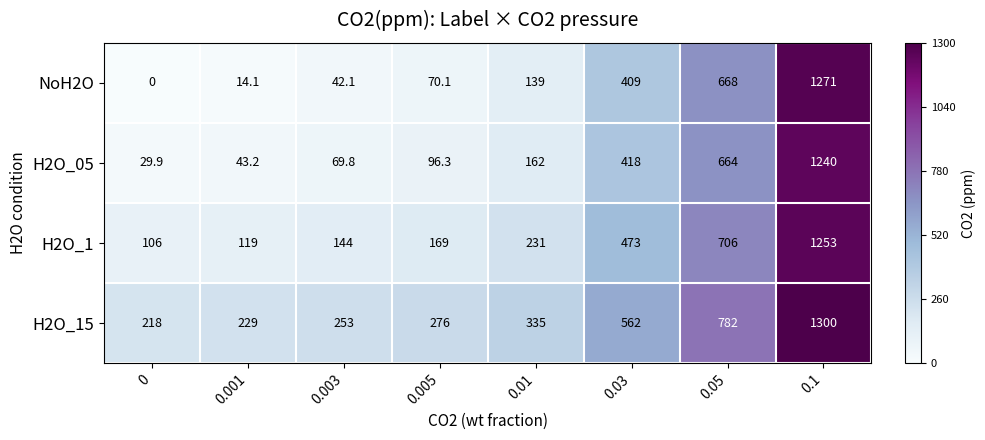

Between 0 and 0.05, which series saw the biggest shift?

NoH2O